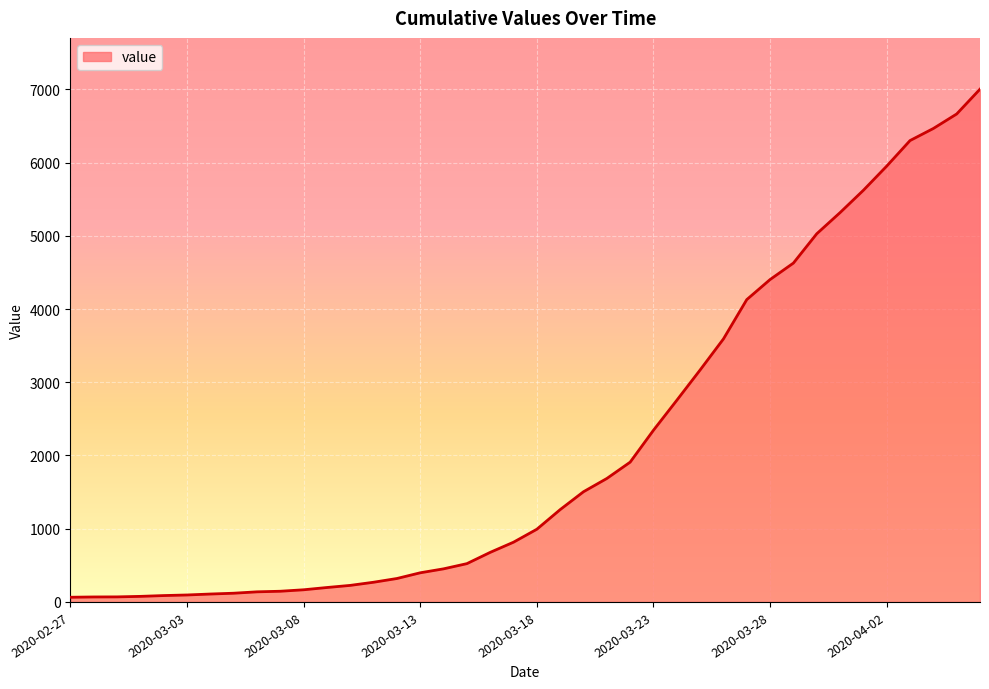

What is the sum of all values?

85740